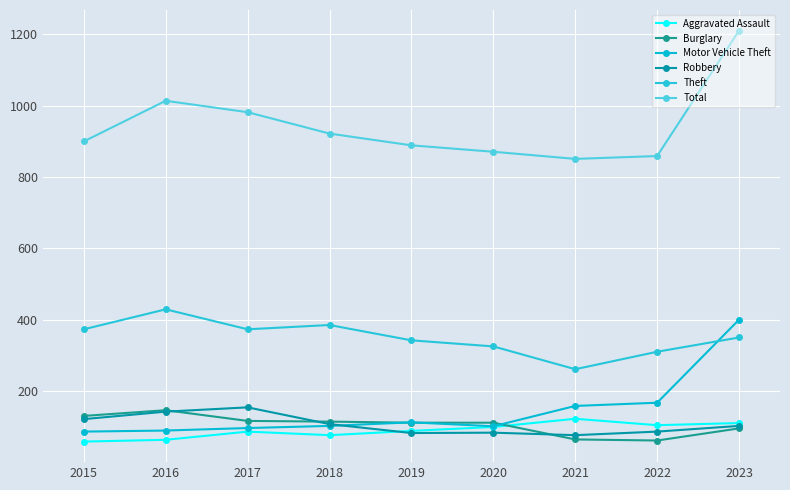

What is the smallest value displayed?

58